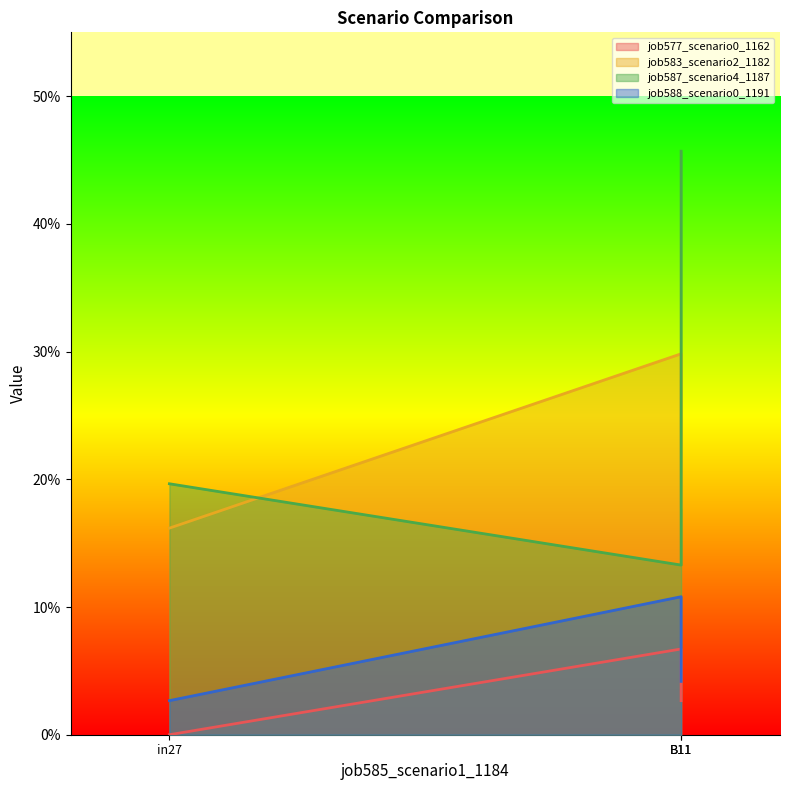

What is the spread (max minus min) of values at B11?

0.4